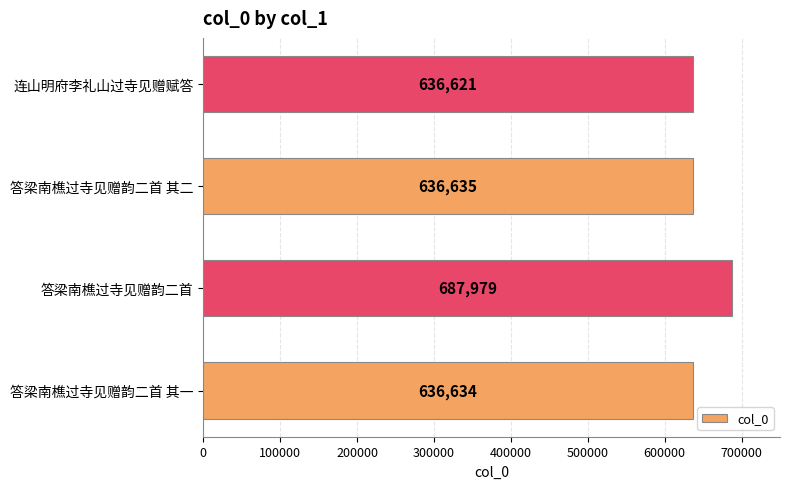

Rank the categories by value from lowest to highest.

连山明府李礼山过寺见赠赋答, 答梁南樵过寺见赠韵二首 其一, 答梁南樵过寺见赠韵二首 其二, 答梁南樵过寺见赠韵二首